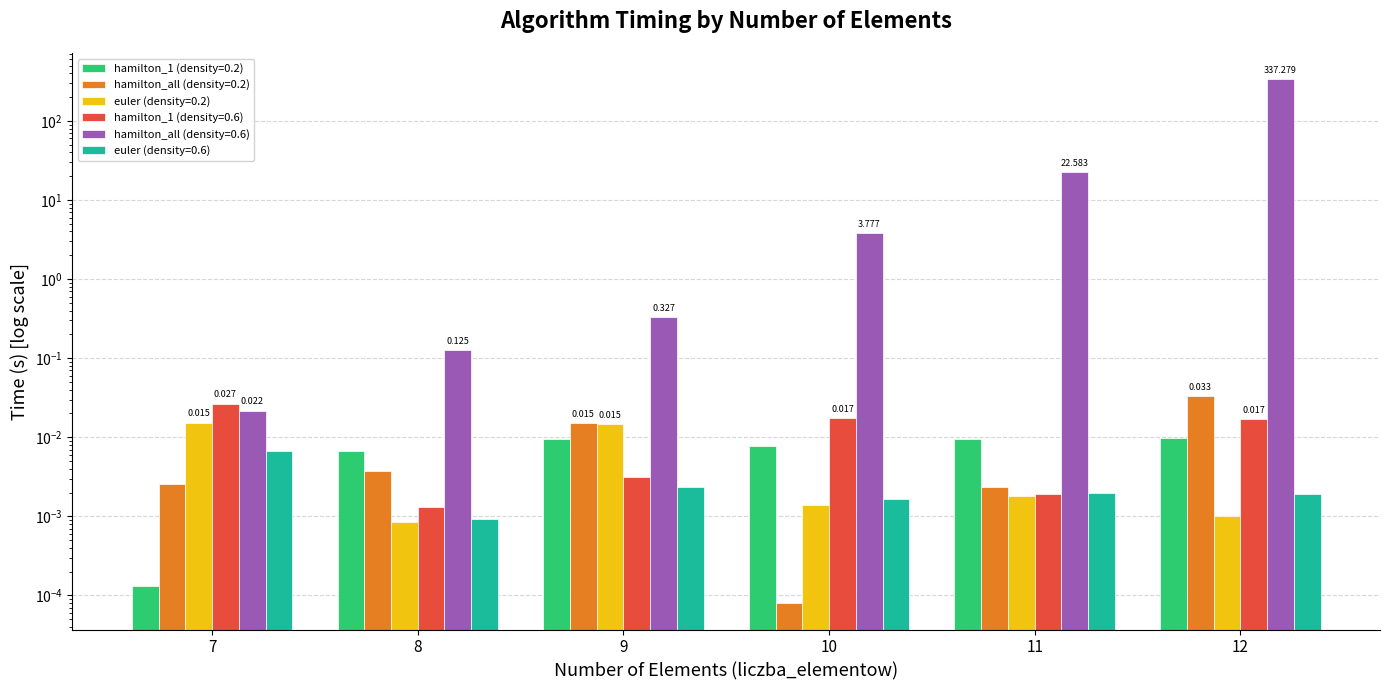

Reading left to right, extract all data points from this chart.

hamilton_1 (density=0.2): 7=0.0	8=0.0	9=0.0	10=0.0	11=0.0	12=0.0
hamilton_all (density=0.2): 7=0.0	8=0.0	9=0.0	10=0.0	11=0.0	12=0.0
euler (density=0.2): 7=0.0	8=0.0	9=0.0	10=0.0	11=0.0	12=0.0
hamilton_1 (density=0.6): 7=0.0	8=0.0	9=0.0	10=0.0	11=0.0	12=0.0
hamilton_all (density=0.6): 7=0.0	8=0.1	9=0.3	10=3.8	11=22.6	12=337.3
euler (density=0.6): 7=0.0	8=0.0	9=0.0	10=0.0	11=0.0	12=0.0